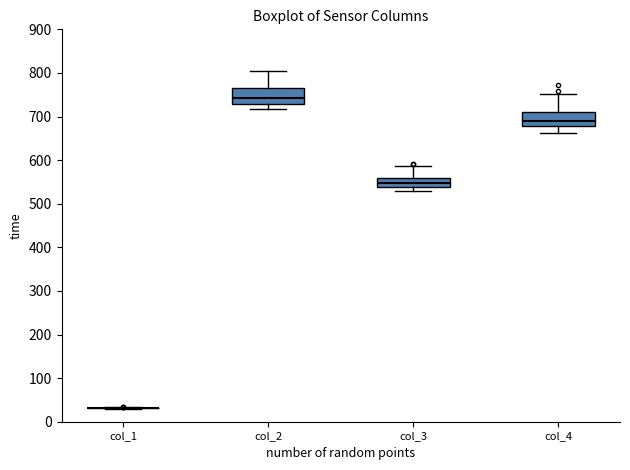

Reading left to right, read every box against the y-axis: the position of its median line, the range the box covers, and the ends of its whiskers. The values are not printed on the chart, so give them approximately, as read against the axis.

col_1: box collapsed to a line at 30, whiskers 30 to 30
col_2: median 740, box 730 to 770, whiskers 720 to 810
col_3: median 550, box 540 to 560, whiskers 530 to 590
col_4: median 690, box 680 to 710, whiskers 660 to 750